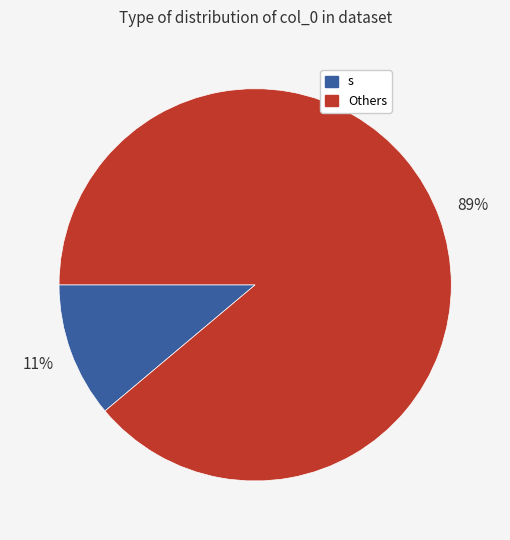

Is the sum of Others and s greater than half?

Yes